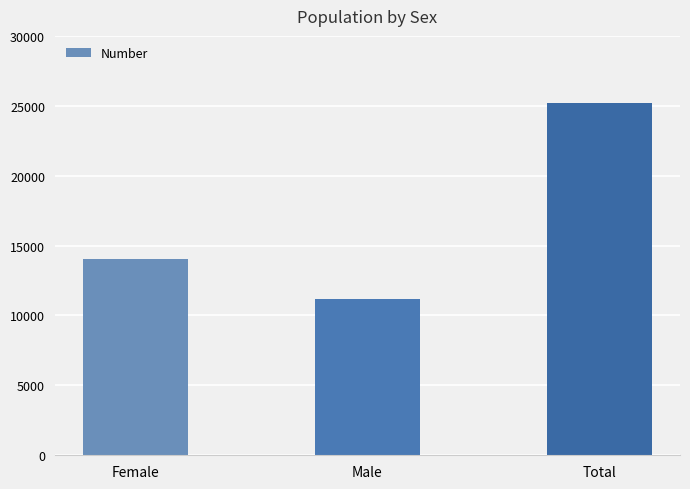

Does the chart contain stacked bars?

No